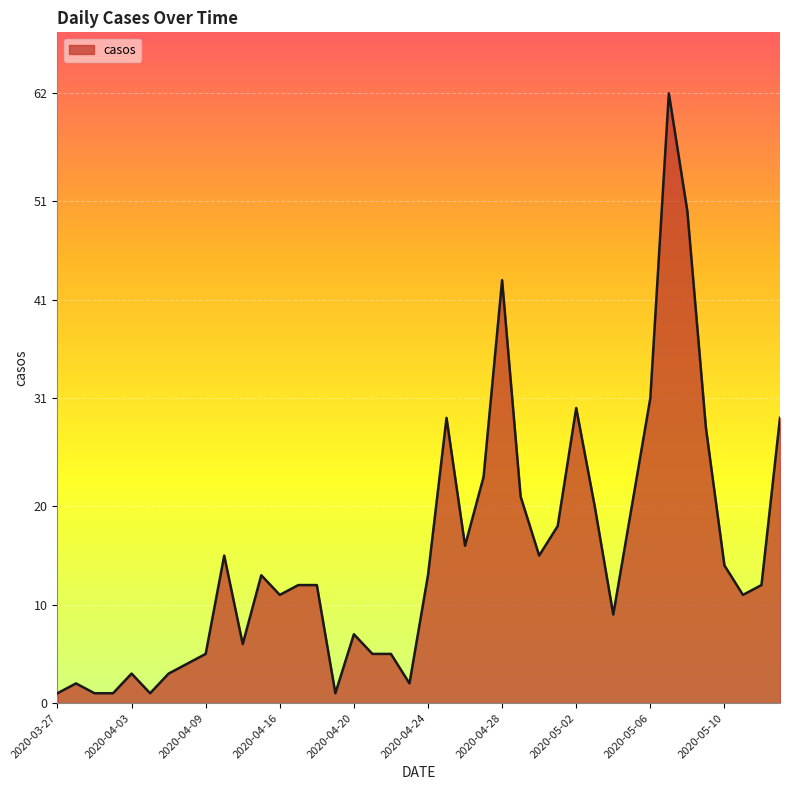

What is the difference between the maximum and minimum values?

61